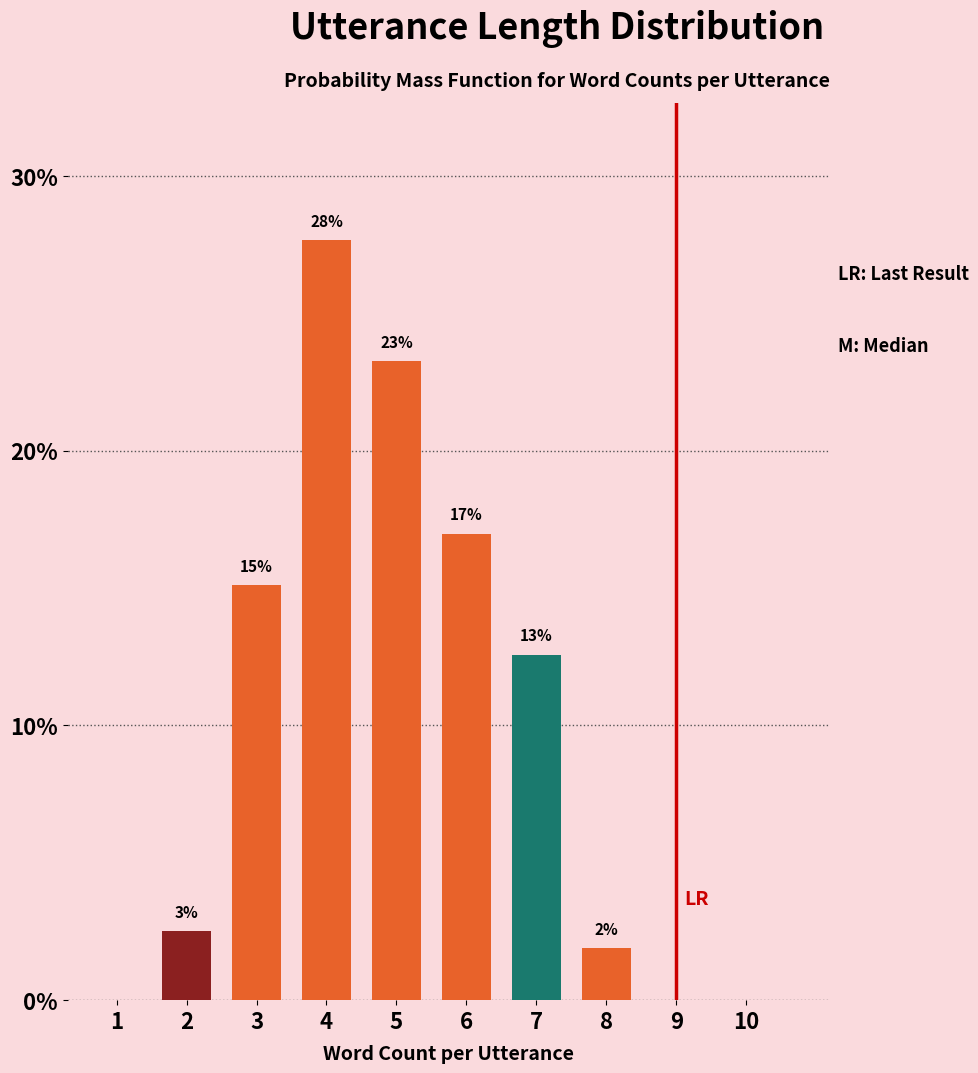

Are the bars horizontal?

No